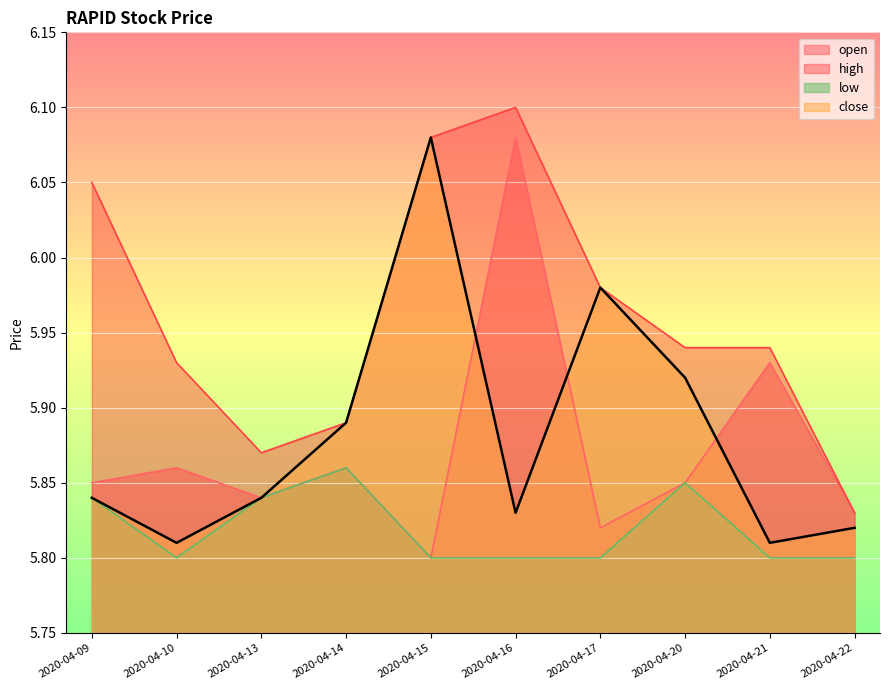

What is the difference between the low values at 2020-04-14 and 2020-04-10?

0.1